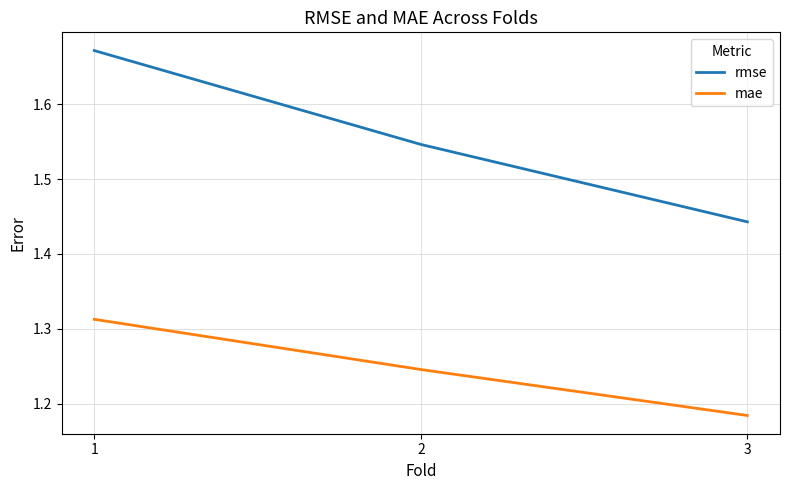

What is the spread (max minus min) of values at 2?

0.3